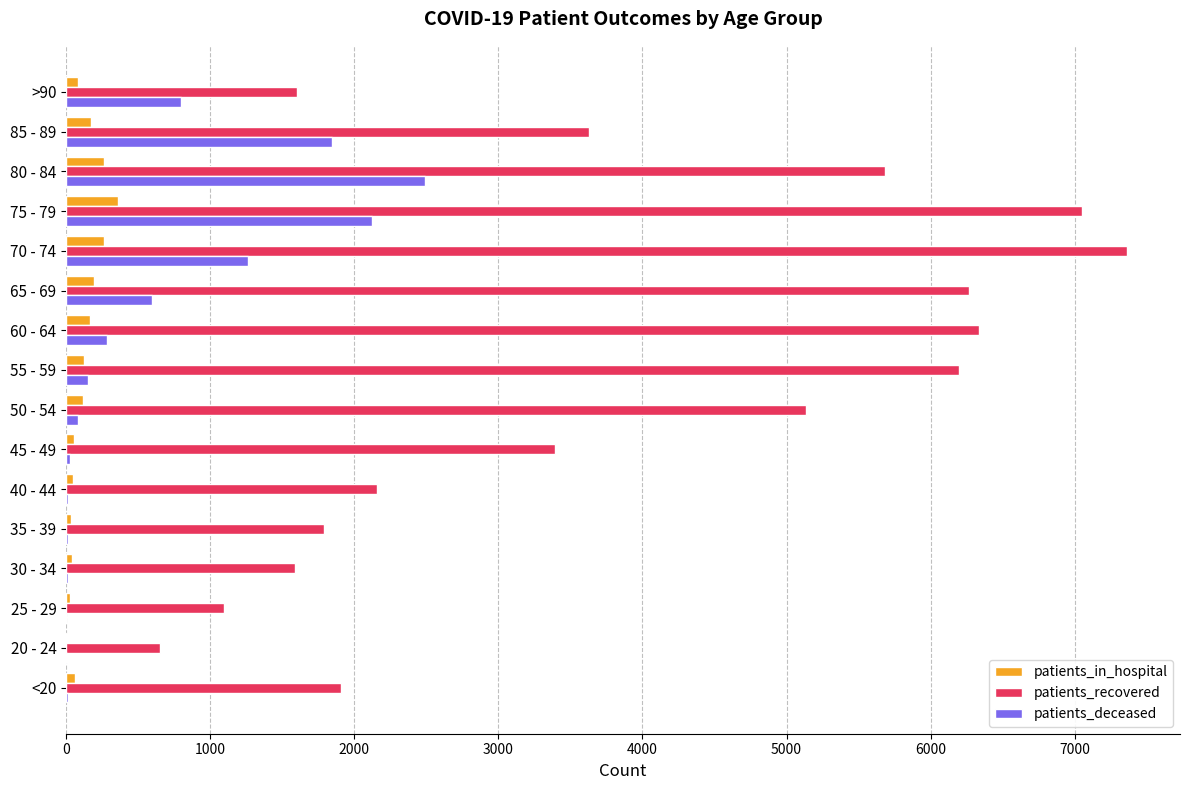

Which series has the largest total across all categories?

patients_recovered